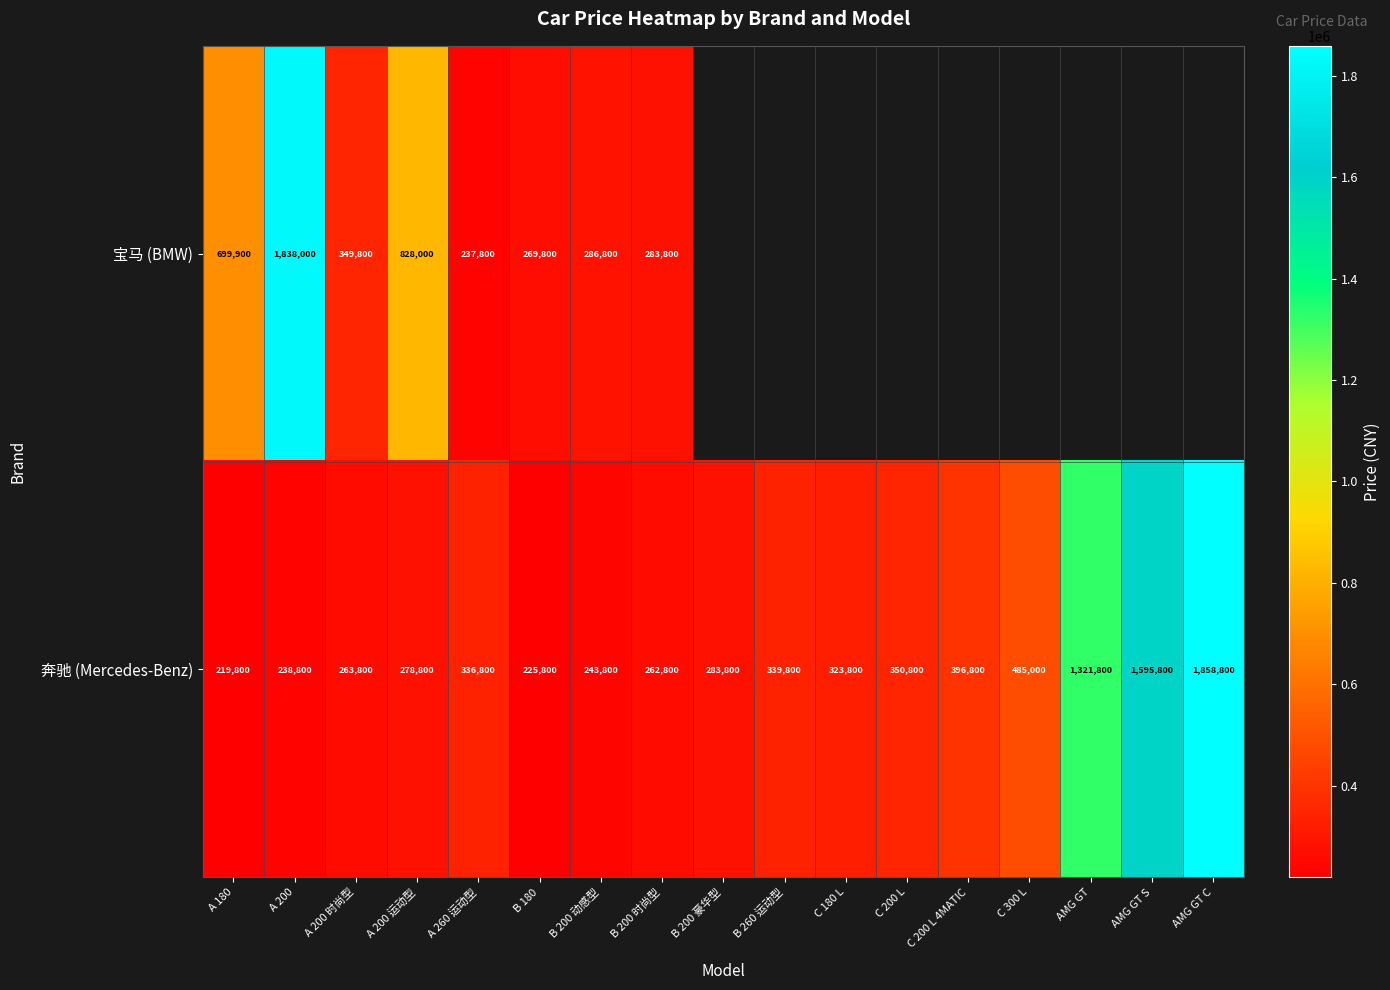

What is the sum of all 奔驰 (Mercedes-Benz) values?

9026800